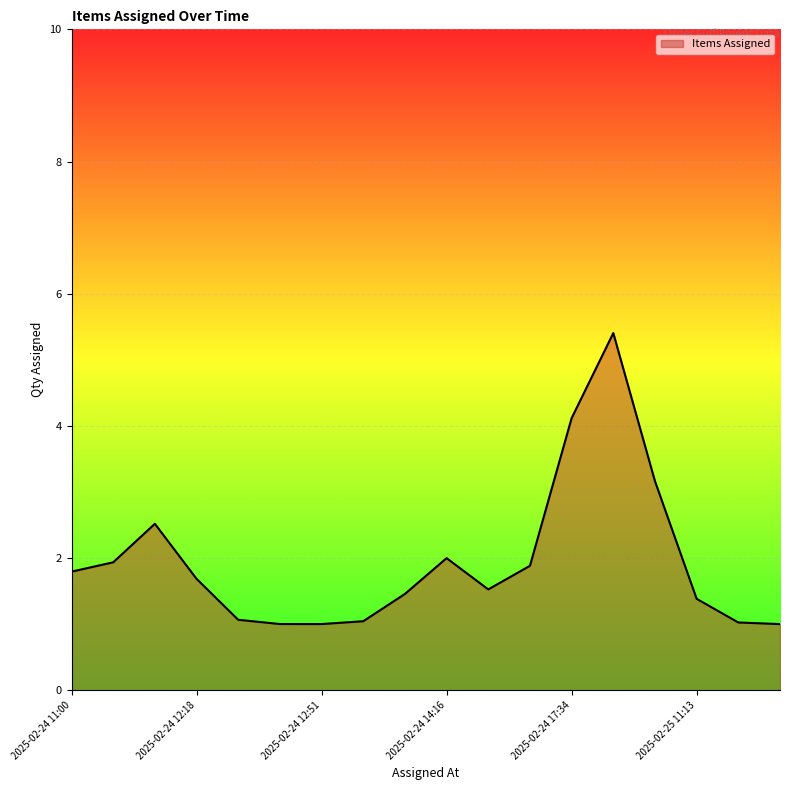

What is the smallest value displayed?

1.0